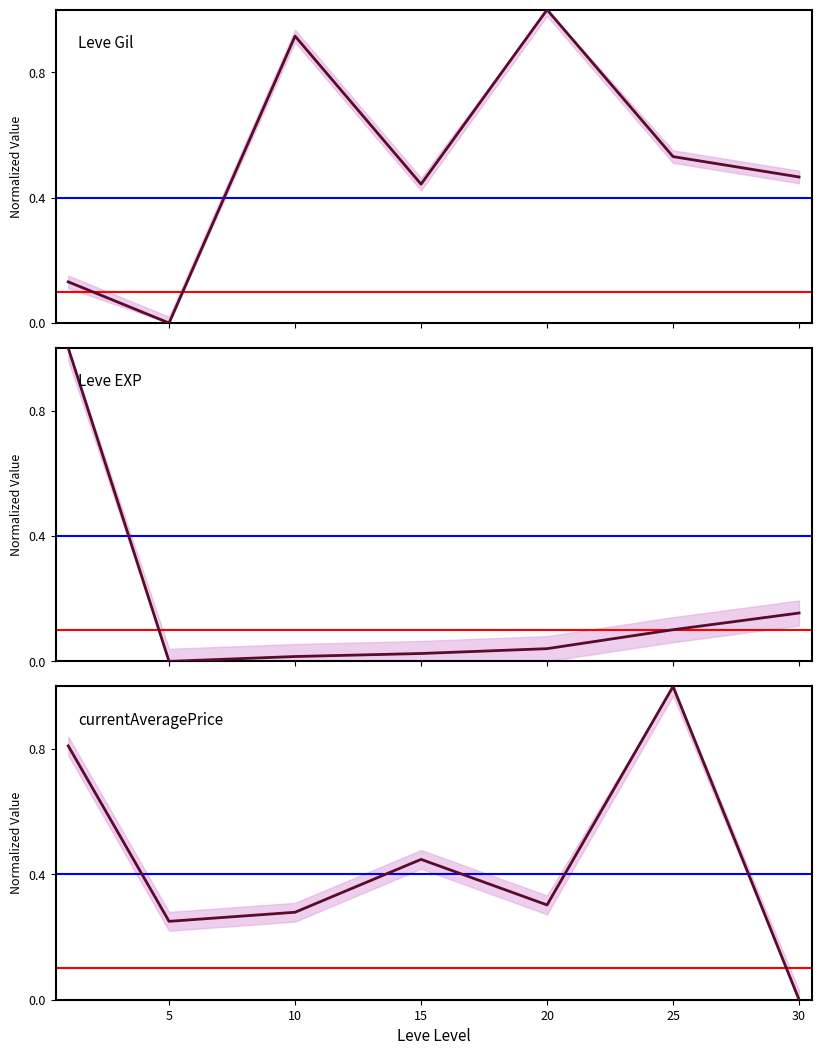

How many interior local valleys does the Leve EXP series have?

1